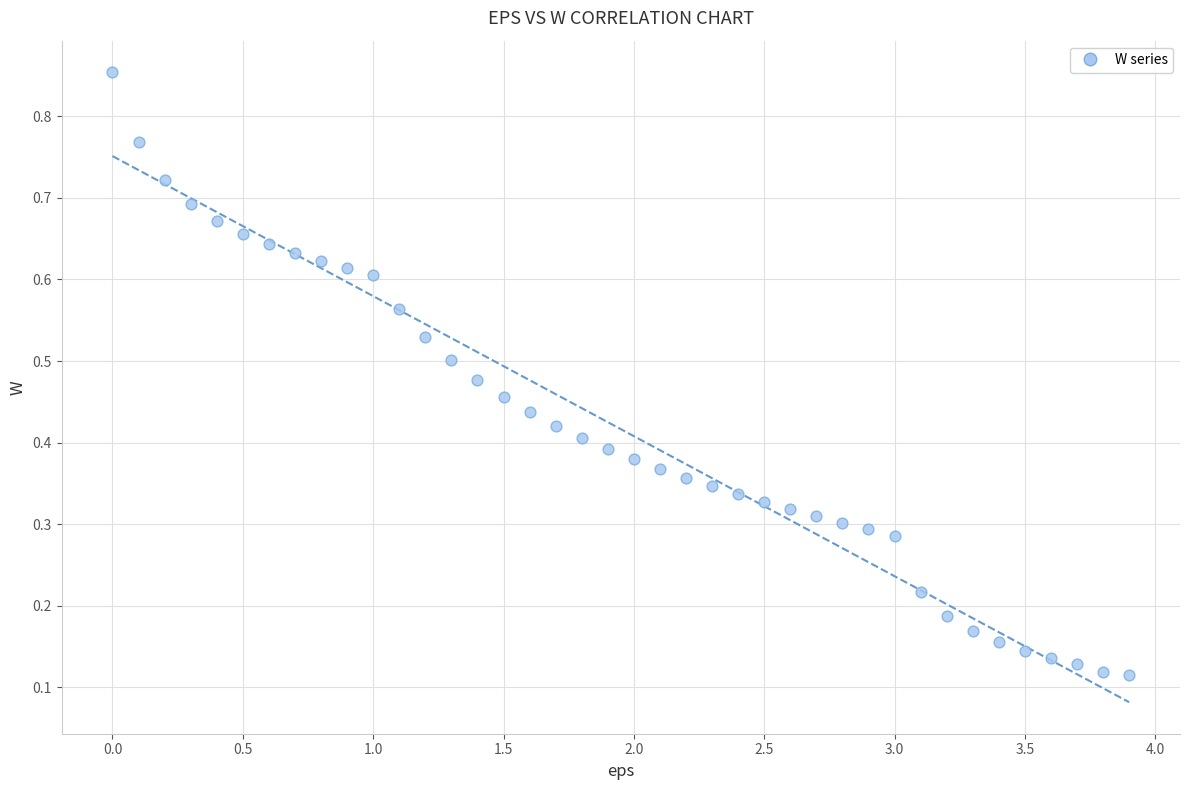

What is the range of X values (max minus min)?

3.9